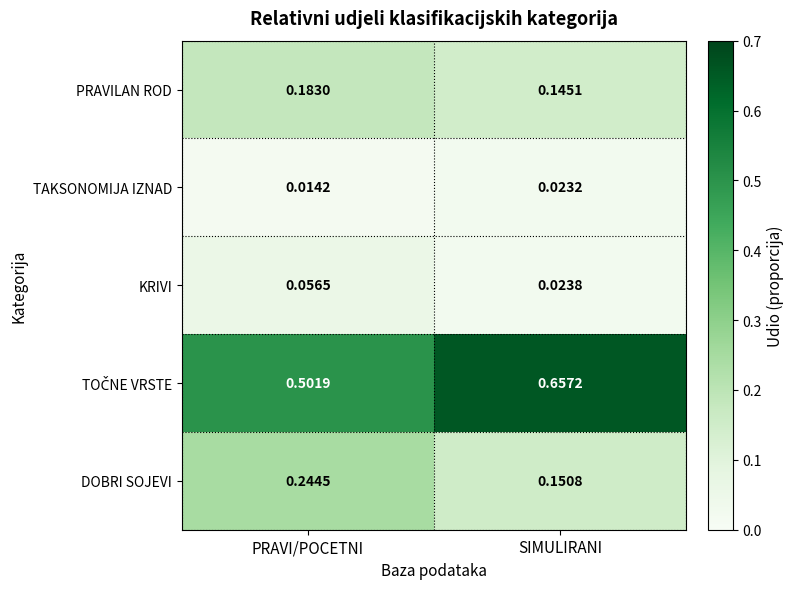

Is the value of KRIVI at PRAVI/POCETNI greater than the value of PRAVILAN ROD at PRAVI/POCETNI?

No